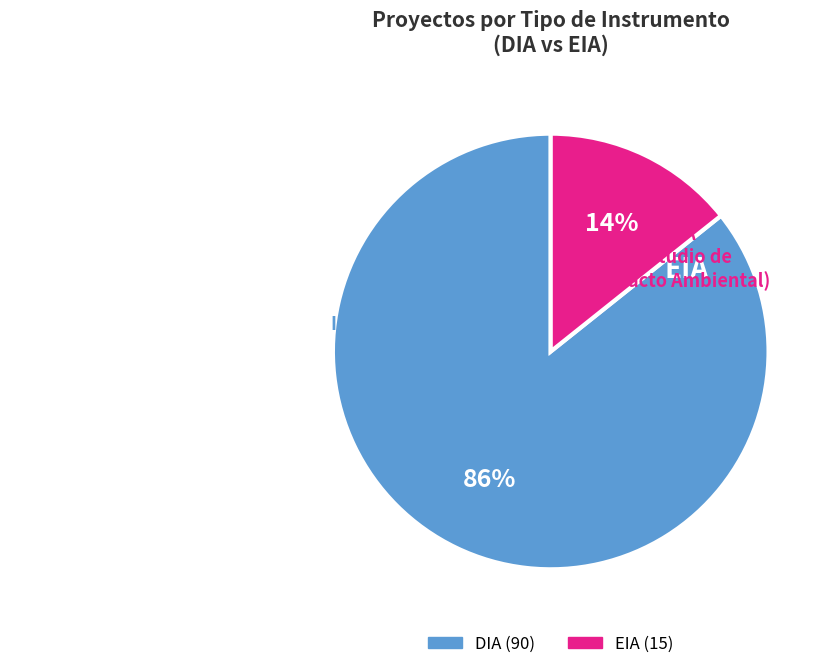

What is the smallest slice in the pie chart?

EIA